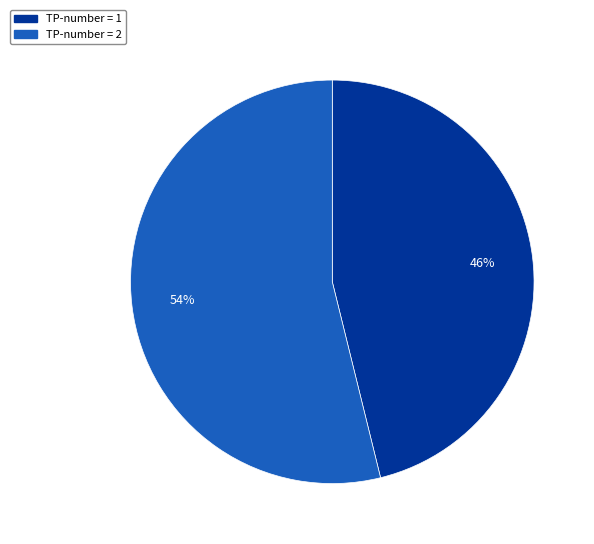

Is there a majority slice in this chart?

Yes